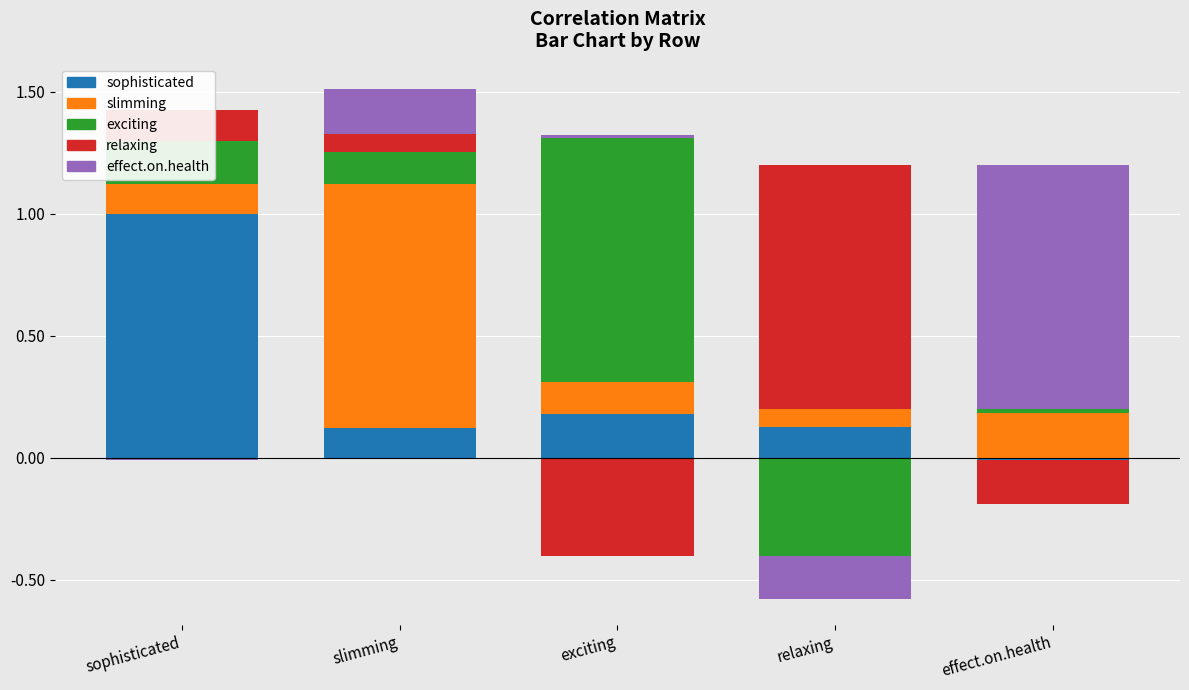

At which label does sophisticated first exceed 0?

sophisticated